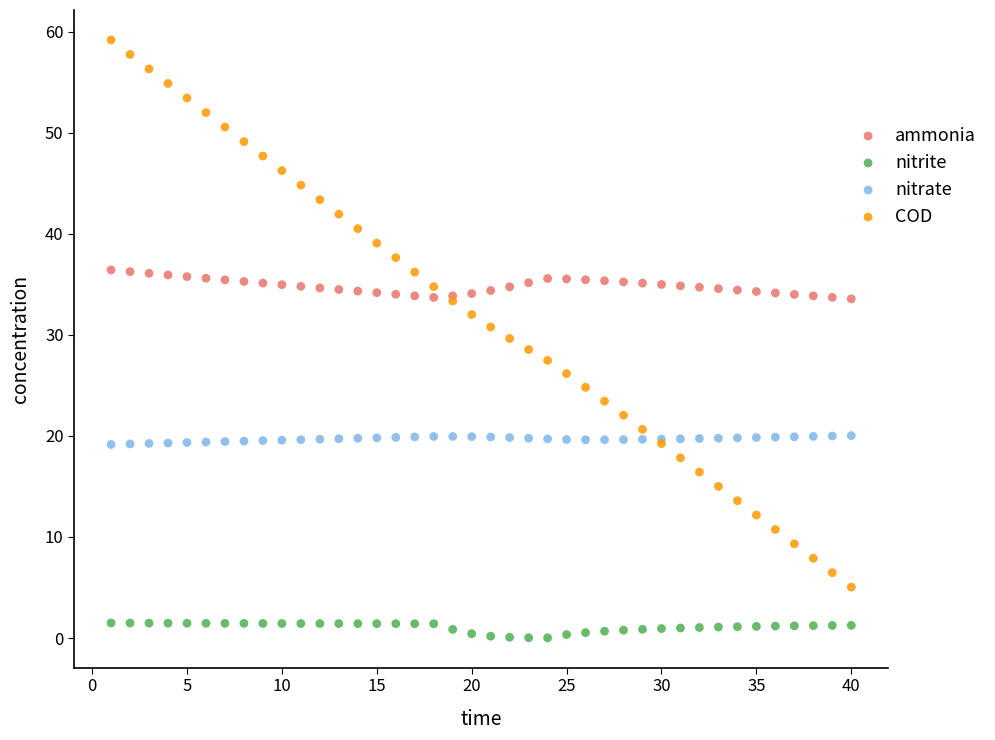

Which series contains the highest Y value?

COD